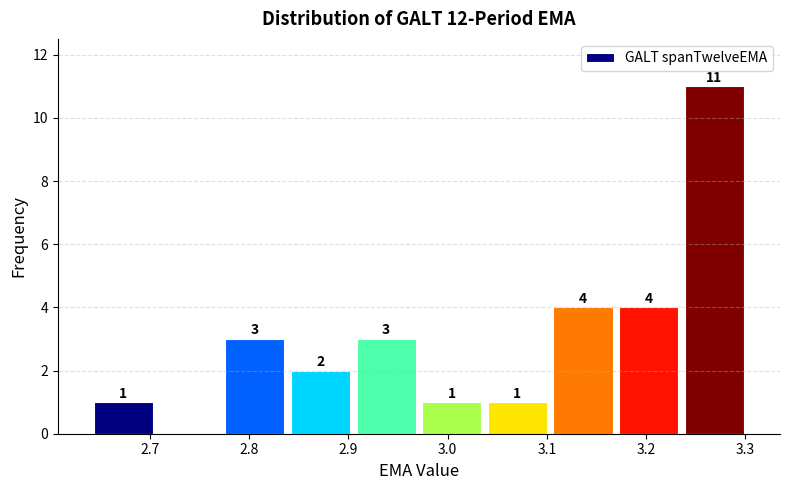

Which range on the x-axis has the tallest bar?

3.24 to 3.30